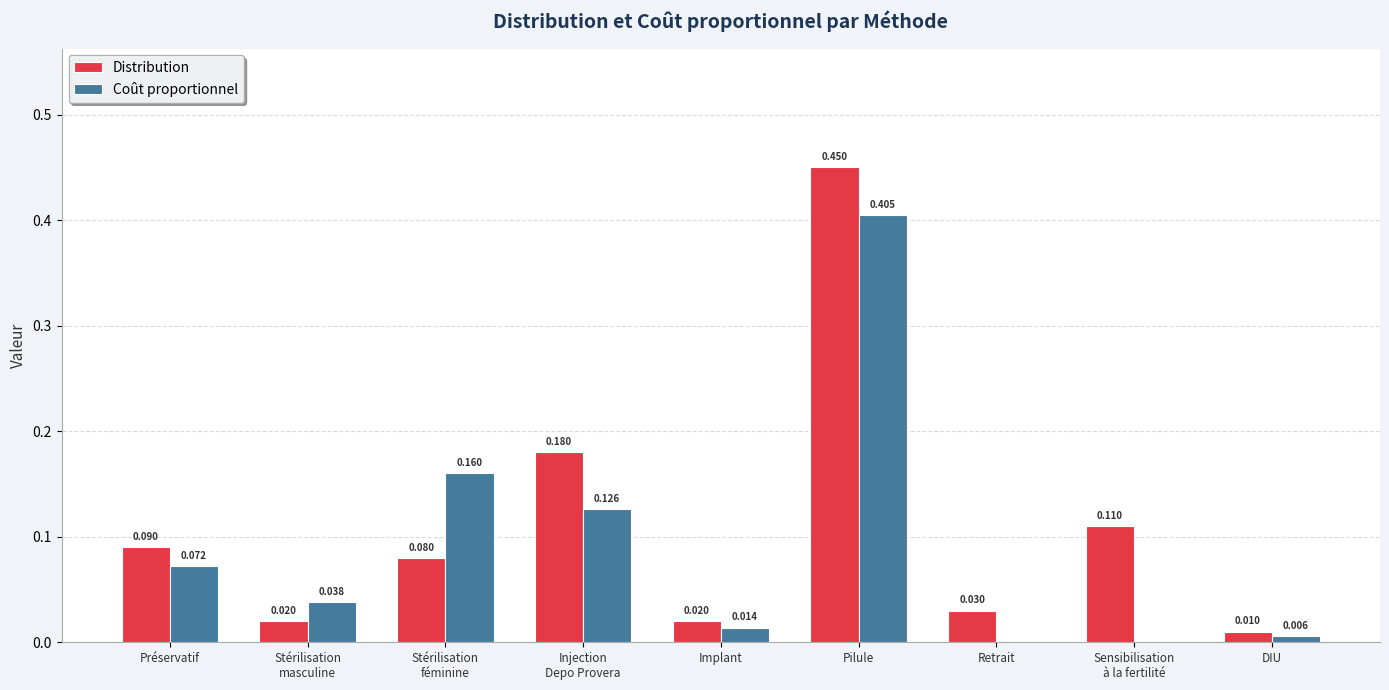

Which category has the highest value in the Coût proportionnel series?

Pilule